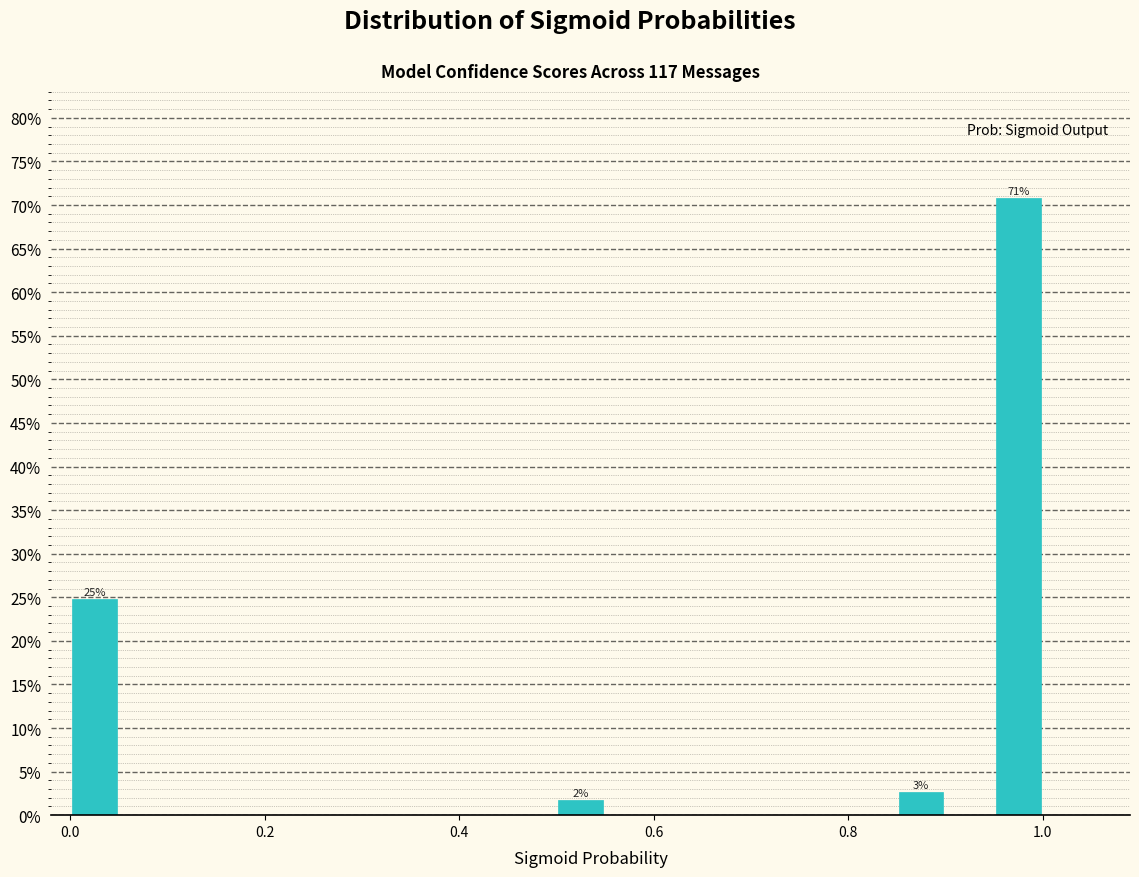

Around what value on the x-axis is the tallest bar? Give the approximate position of its centre, as read against the axis.

0.98